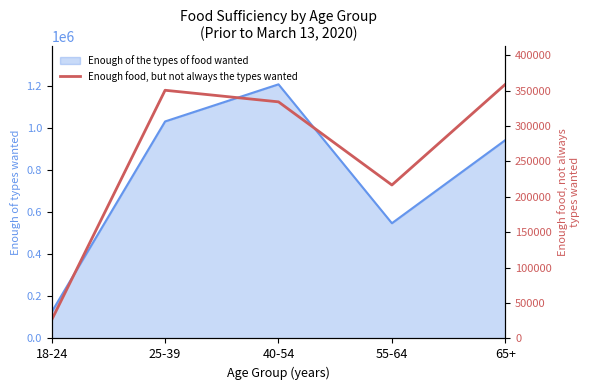

Which category has the lowest value across all series?

18-24